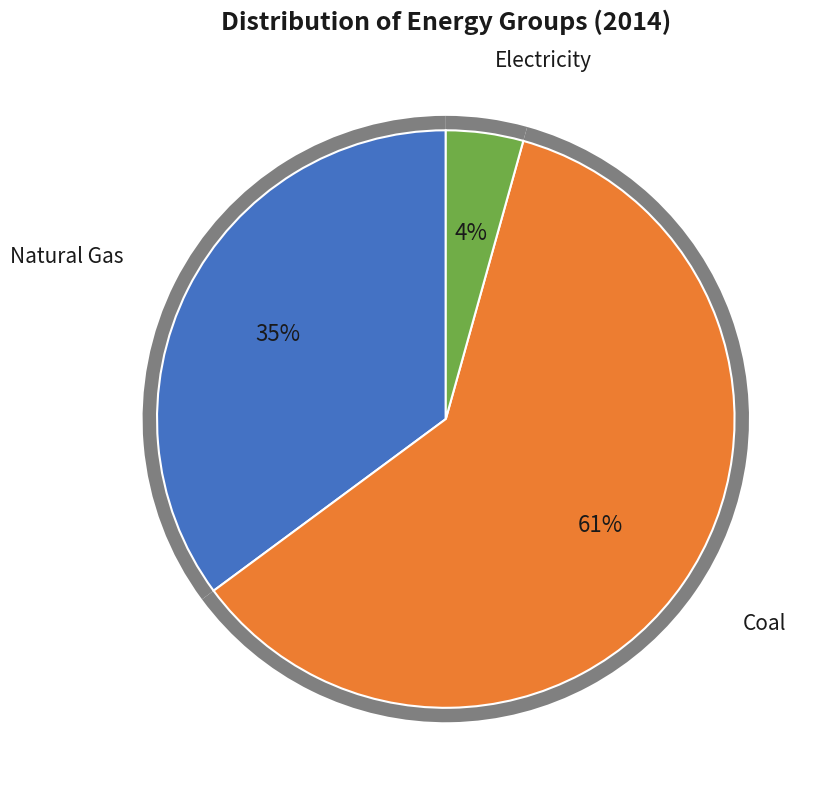

What is the ratio of the value at Electricity to the value at Natural Gas?

0.1